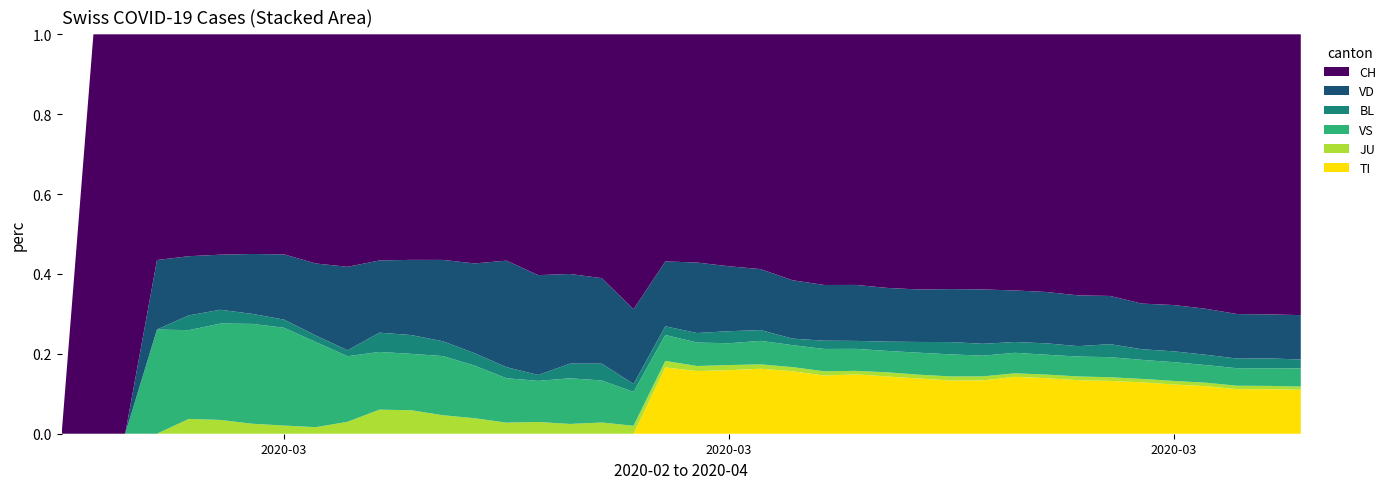

Reading left to right, transcribe all the data shown in this chart.

TI: 2020-02-25=0	2020-02-26=0	2020-02-27=0	2020-02-28=0	2020-02-29=0	2020-03-01=0	2020-03-02=0	2020-03-03=0	2020-03-04=0	2020-03-05=0	2020-03-06=0	2020-03-07=0	2020-03-08=0	2020-03-09=0	2020-03-10=0	2020-03-11=0	2020-03-12=0	2020-03-13=0	2020-03-14=0	2020-03-15=92	2020-03-16=112	2020-03-17=137	2020-03-18=163	2020-03-19=182	2020-03-20=190	2020-03-21=224	2020-03-22=246	2020-03-23=261	2020-03-24=285	2020-03-25=306	2020-03-26=358	2020-03-27=386	2020-03-28=385	2020-03-29=402	2020-03-30=415	2020-03-31=401	2020-04-01=396	2020-04-02=374	2020-04-03=370	2020-04-04=363
JU: 2020-02-25=0	2020-02-26=0	2020-02-27=0	2020-02-28=0	2020-02-29=1	2020-03-01=1	2020-03-02=1	2020-03-03=1	2020-03-04=1	2020-03-05=2	2020-03-06=5	2020-03-07=5	2020-03-08=5	2020-03-09=5	2020-03-10=5	2020-03-11=6	2020-03-12=6	2020-03-13=8	2020-03-14=8	2020-03-15=9	2020-03-16=9	2020-03-17=11	2020-03-18=11	2020-03-19=12	2020-03-20=14	2020-03-21=13	2020-03-22=18	2020-03-23=18	2020-03-24=22	2020-03-25=23	2020-03-26=22	2020-03-27=25	2020-03-28=27	2020-03-29=28	2020-03-30=28	2020-03-31=29	2020-04-01=29	2020-04-02=29	2020-04-03=28	2020-04-04=27
VS: 2020-02-25=0	2020-02-26=0	2020-02-27=0	2020-02-28=6	2020-02-29=6	2020-03-01=7	2020-03-02=10	2020-03-03=12	2020-03-04=13	2020-03-05=11	2020-03-06=12	2020-03-07=12	2020-03-08=16	2020-03-09=17	2020-03-10=20	2020-03-11=21	2020-03-12=28	2020-03-13=30	2020-03-14=34	2020-03-15=36	2020-03-16=42	2020-03-17=47	2020-03-18=59	2020-03-19=64	2020-03-20=73	2020-03-21=83	2020-03-22=92	2020-03-23=104	2020-03-24=118	2020-03-25=119	2020-03-26=129	2020-03-27=138	2020-03-28=143	2020-03-29=153	2020-03-30=154	2020-03-31=153	2020-04-01=147	2020-04-02=147	2020-04-03=147	2020-04-04=150
BL: 2020-02-25=0	2020-02-26=0	2020-02-27=0	2020-02-28=0	2020-02-29=1	2020-03-01=1	2020-03-02=1	2020-03-03=1	2020-03-04=1	2020-03-05=1	2020-03-06=4	2020-03-07=4	2020-03-08=4	2020-03-09=4	2020-03-10=5	2020-03-11=3	2020-03-12=9	2020-03-13=12	2020-03-14=8	2020-03-15=12	2020-03-16=17	2020-03-17=26	2020-03-18=27	2020-03-19=19	2020-03-20=27	2020-03-21=30	2020-03-22=40	2020-03-23=51	2020-03-24=66	2020-03-25=68	2020-03-26=68	2020-03-27=79	2020-03-28=75	2020-03-29=99	2020-03-30=86	2020-03-31=88	2020-04-01=86	2020-04-02=81	2020-04-03=82	2020-04-04=73
VD: 2020-02-25=0	2020-02-26=0	2020-02-27=0	2020-02-28=4	2020-02-29=4	2020-03-01=4	2020-03-02=6	2020-03-03=8	2020-03-04=11	2020-03-05=14	2020-03-06=15	2020-03-07=16	2020-03-08=22	2020-03-09=29	2020-03-10=48	2020-03-11=51	2020-03-12=55	2020-03-13=61	2020-03-14=75	2020-03-15=90	2020-03-16=126	2020-03-17=140	2020-03-18=153	2020-03-19=170	2020-03-20=182	2020-03-21=211	2020-03-22=231	2020-03-23=248	2020-03-24=284	2020-03-25=312	2020-03-26=324	2020-03-27=357	2020-03-28=365	2020-03-29=367	2020-03-30=369	2020-03-31=377	2020-04-01=383	2020-04-02=374	2020-04-03=366	2020-04-04=367
CH: 2020-02-25=0	2020-02-26=1	2020-02-27=2	2020-02-28=13	2020-02-29=15	2020-03-01=16	2020-03-02=22	2020-03-03=27	2020-03-04=35	2020-03-05=39	2020-03-06=47	2020-03-07=48	2020-03-08=61	2020-03-09=74	2020-03-10=102	2020-03-11=123	2020-03-12=147	2020-03-13=174	2020-03-14=276	2020-03-15=315	2020-03-16=408	2020-03-17=500	2020-03-18=589	2020-03-19=716	2020-03-20=819	2020-03-21=945	2020-03-22=1091	2020-03-23=1207	2020-03-24=1365	2020-03-25=1464	2020-03-26=1611	2020-03-27=1791	2020-03-28=1878	2020-03-29=1992	2020-03-30=2177	2020-03-31=2205	2020-04-01=2285	2020-04-02=2349	2020-04-03=2331	2020-04-04=2320